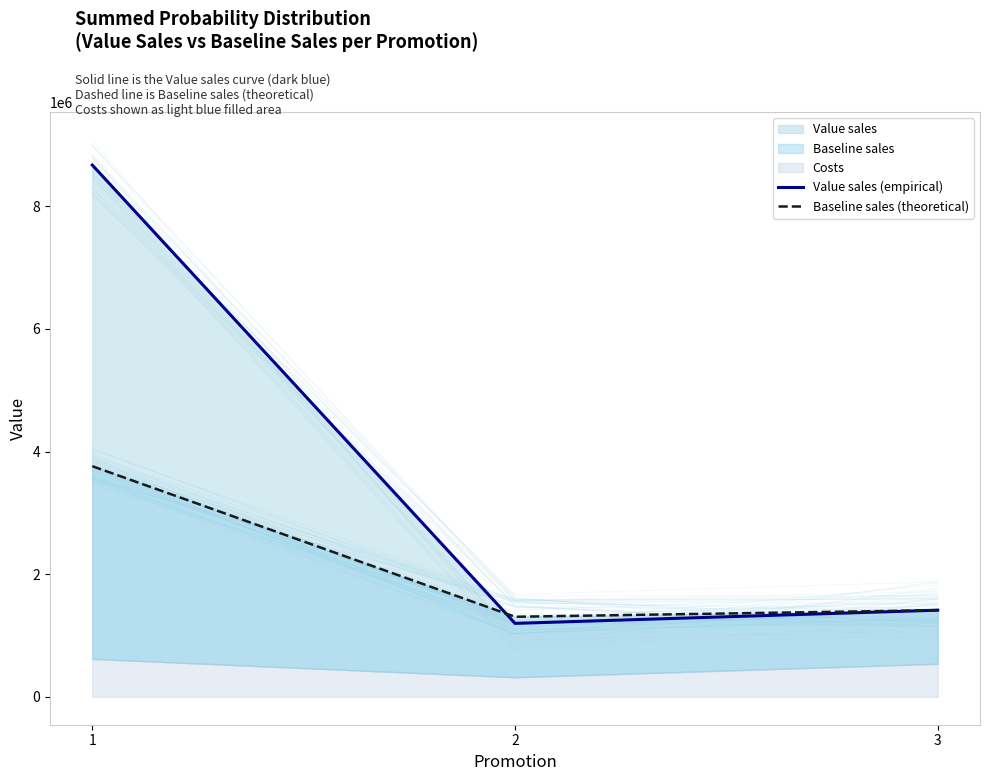

Which has a higher value, 1 or 2?

1